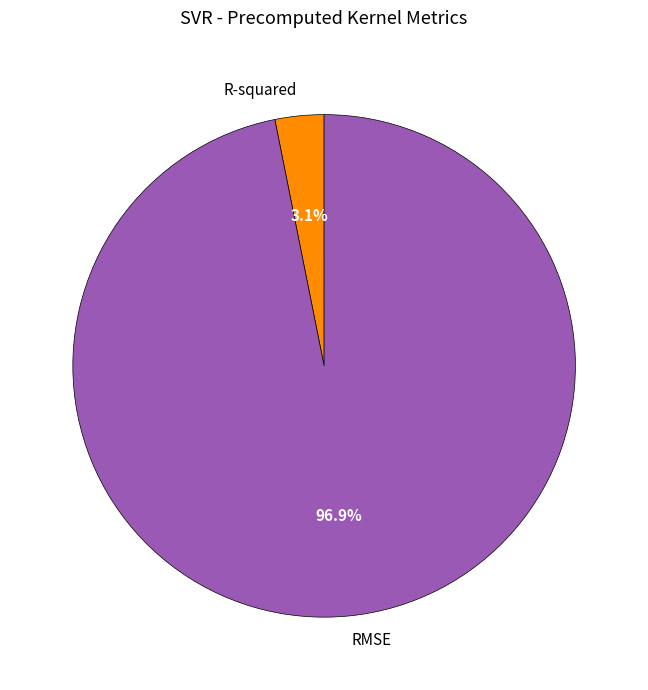

To the nearest percent, what is the difference between the largest and smallest slice percentages?

94%